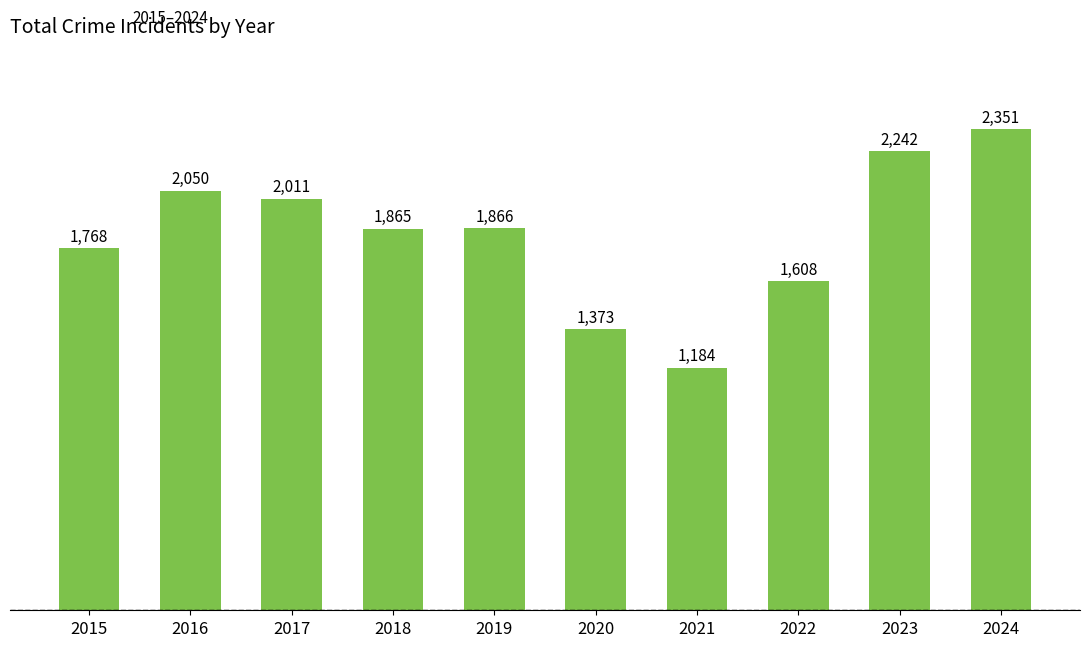

Read the value at 2021, to the nearest 100.

1200